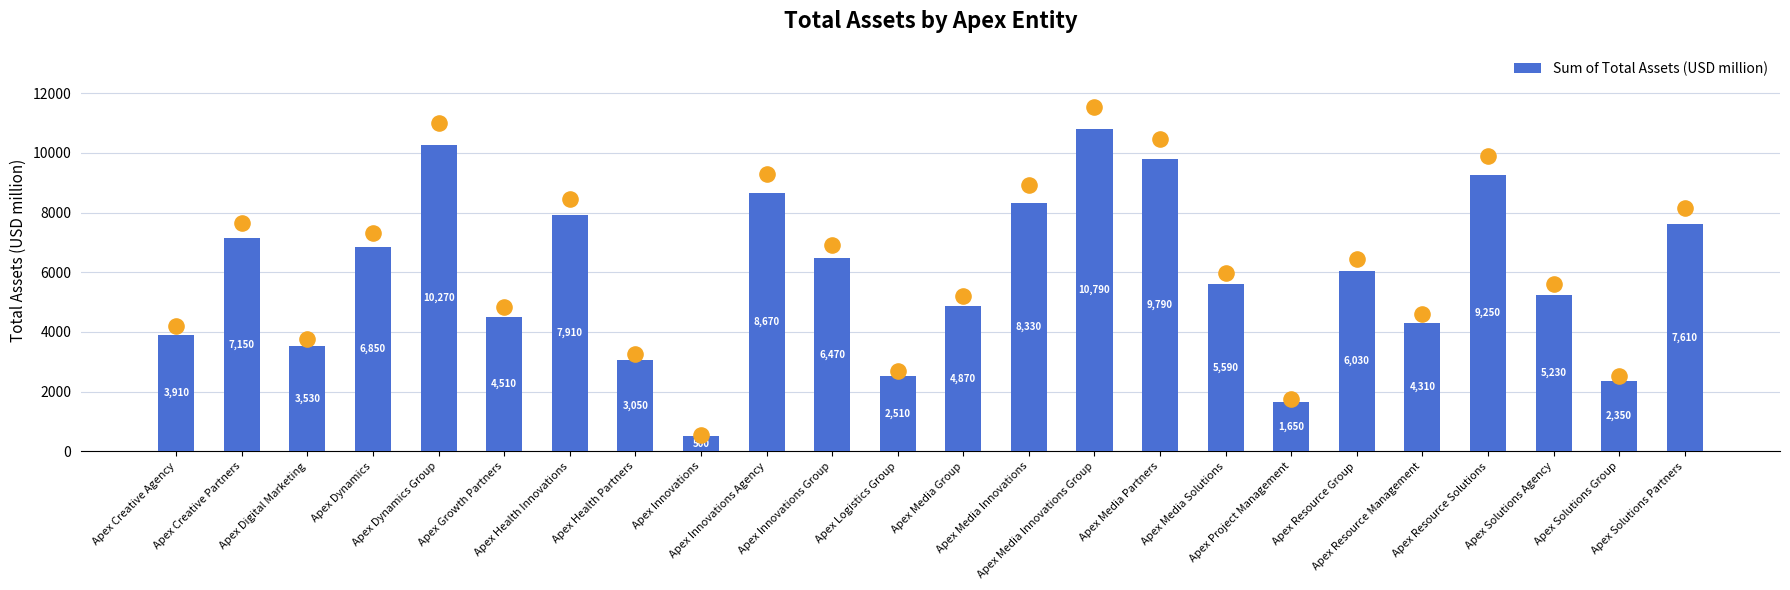

Which has a higher value, Apex Dynamics or Apex Logistics Group?

Apex Dynamics